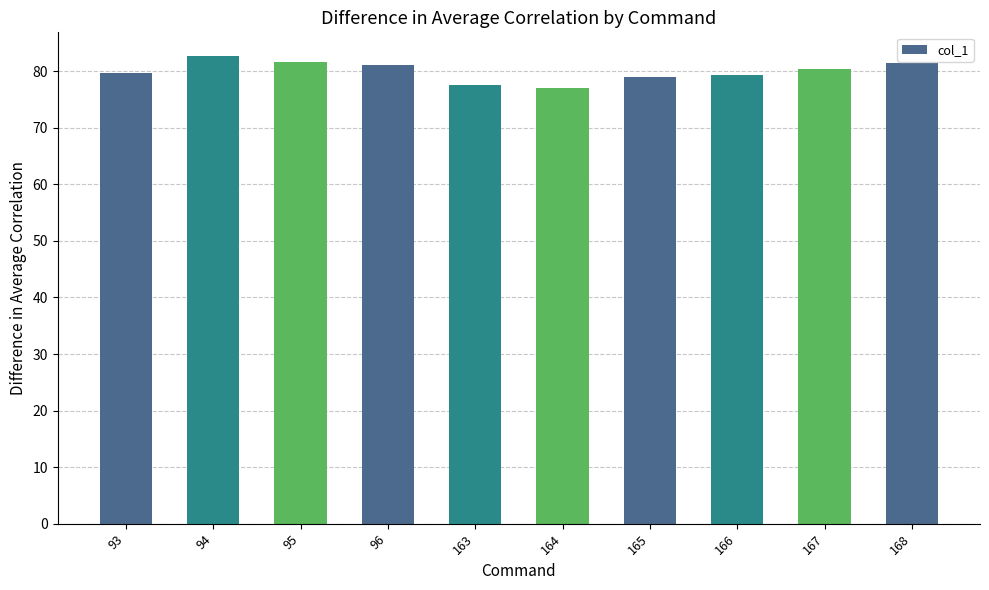

What is the value of the 6th bar from the left?

77.0